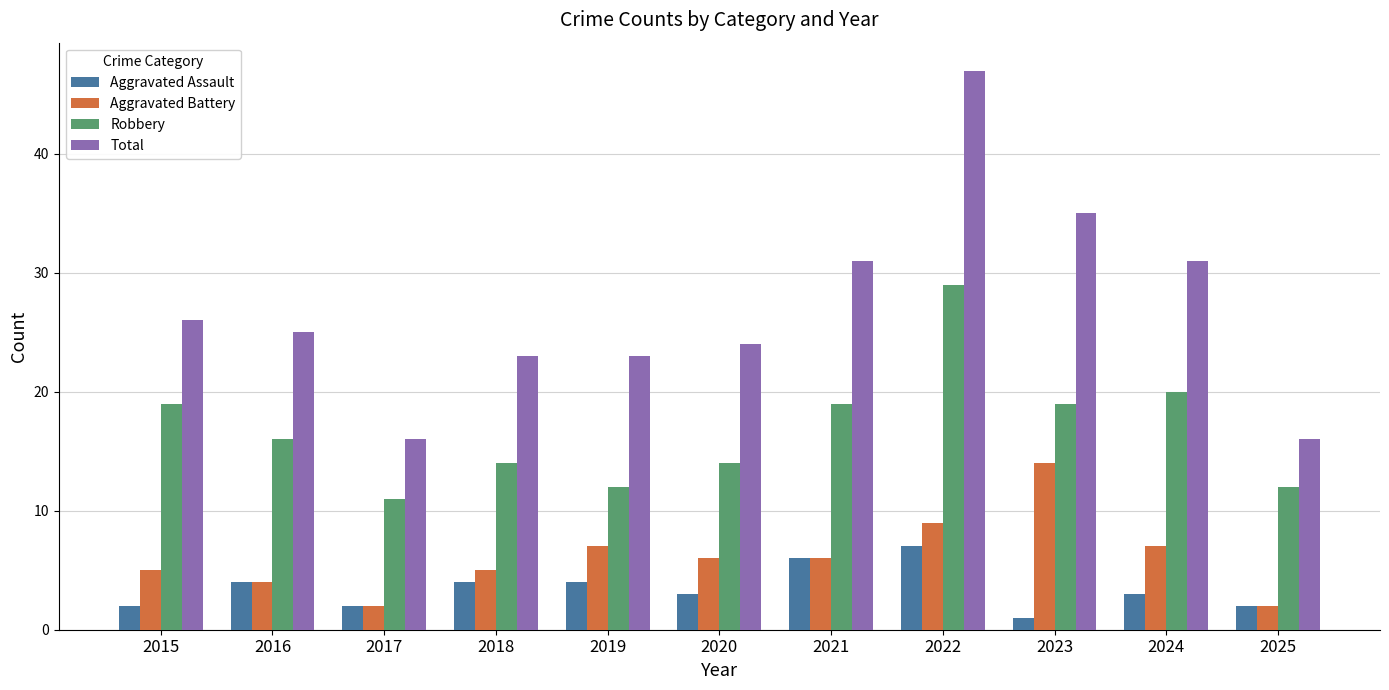

Reading left to right, transcribe all the data shown in this chart.

Aggravated Assault: 2015=2	2016=4	2017=2	2018=4	2019=4	2020=3	2021=6	2022=7	2023=1	2024=3	2025=2
Aggravated Battery: 2015=5	2016=4	2017=2	2018=5	2019=7	2020=6	2021=6	2022=9	2023=14	2024=7	2025=2
Robbery: 2015=19	2016=16	2017=11	2018=14	2019=12	2020=14	2021=19	2022=29	2023=19	2024=20	2025=12
Total: 2015=26	2016=25	2017=16	2018=23	2019=23	2020=24	2021=31	2022=47	2023=35	2024=31	2025=16